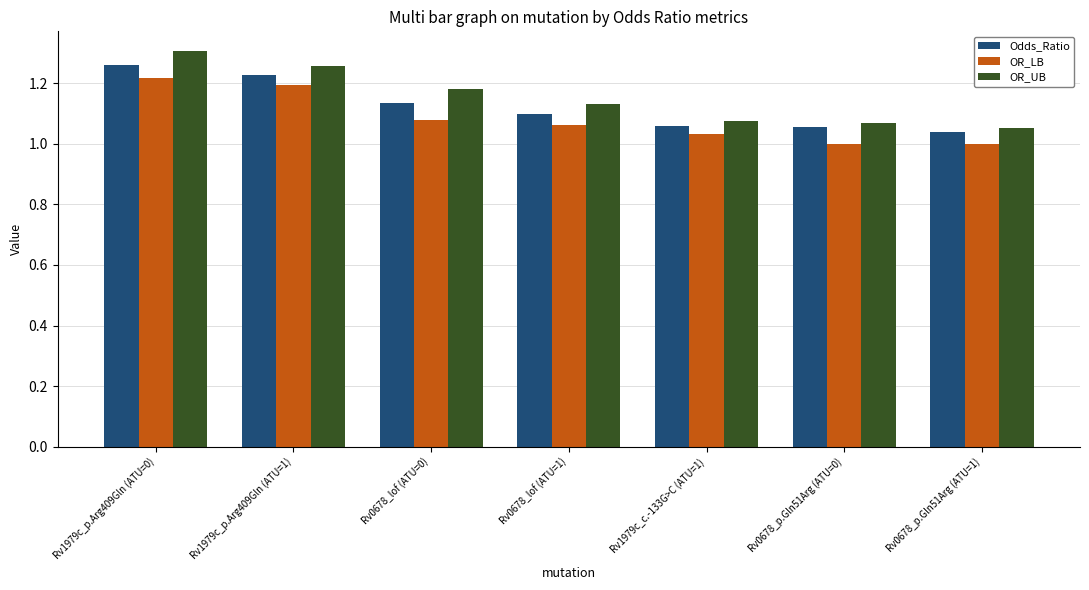

True or false: OR_UB has a value of 2.0 at Rv0678_lof (ATU=0).

False